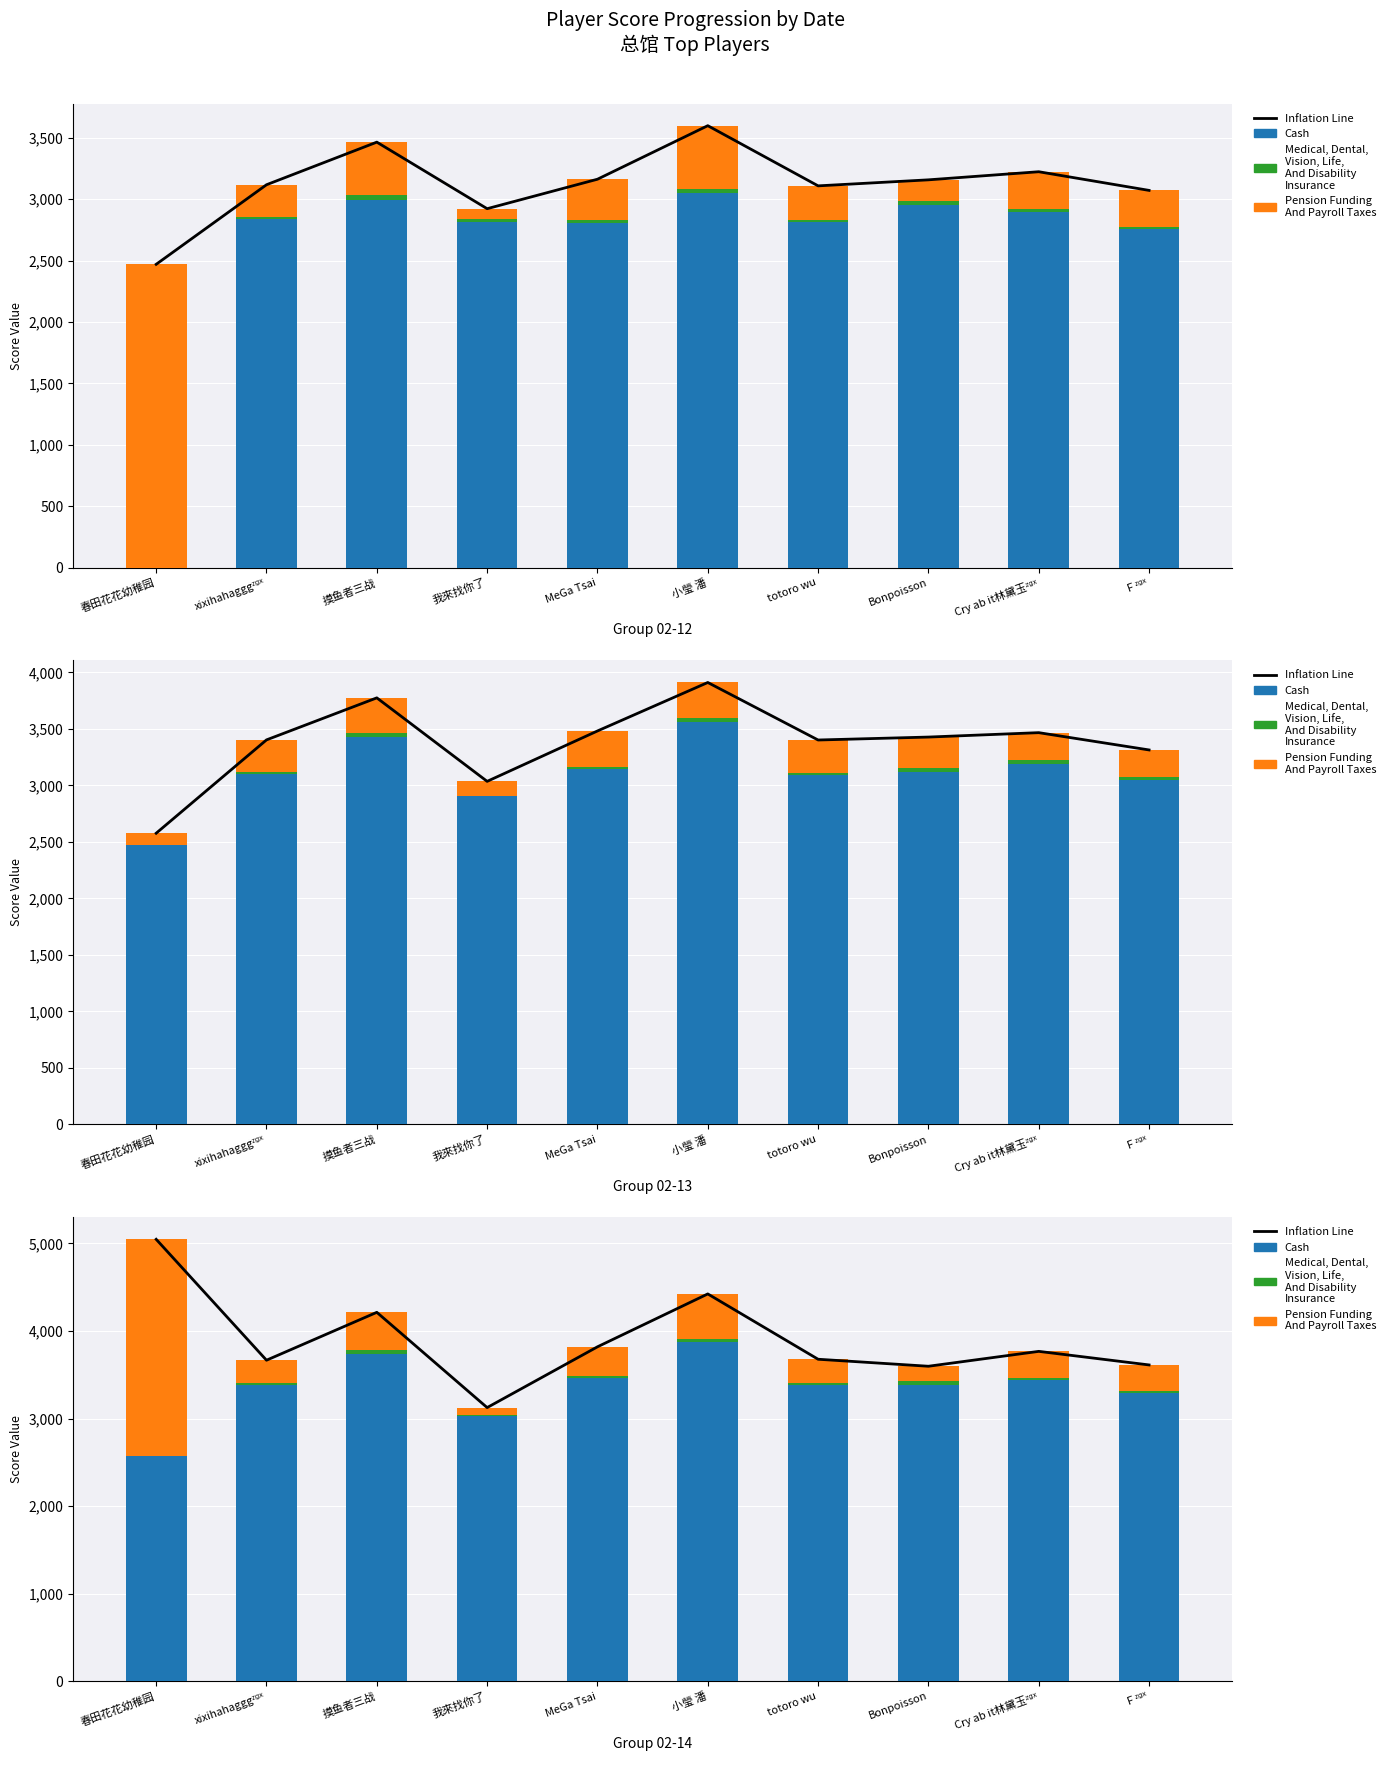

Which series has the widest spread of values?

Pension Funding
And Payroll Taxes